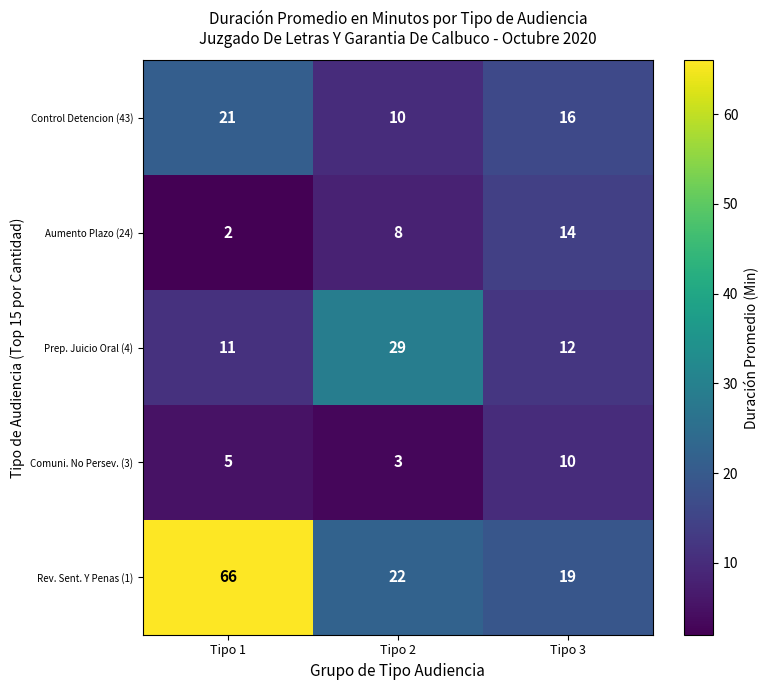

Where does the Control Detencion (43) series first go above 16?

Tipo 1